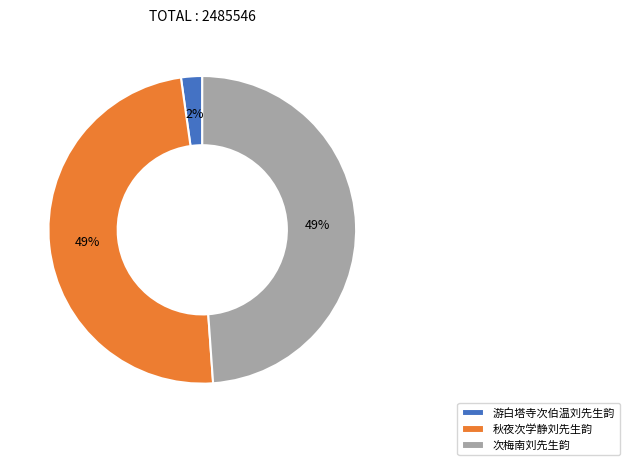

Does 游白塔寺次伯温刘先生韵 account for over 50% of the chart?

No